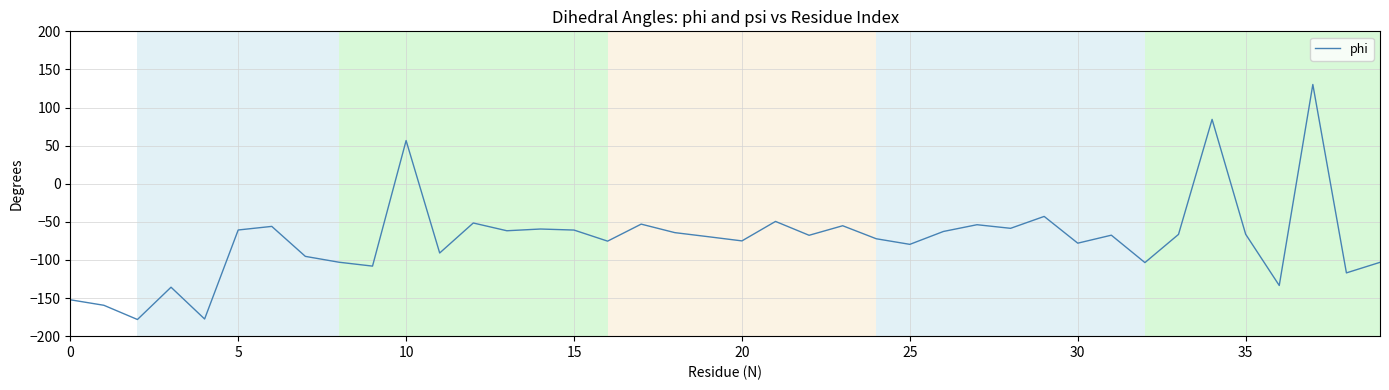

What is the difference between the maximum and minimum values?

308.4